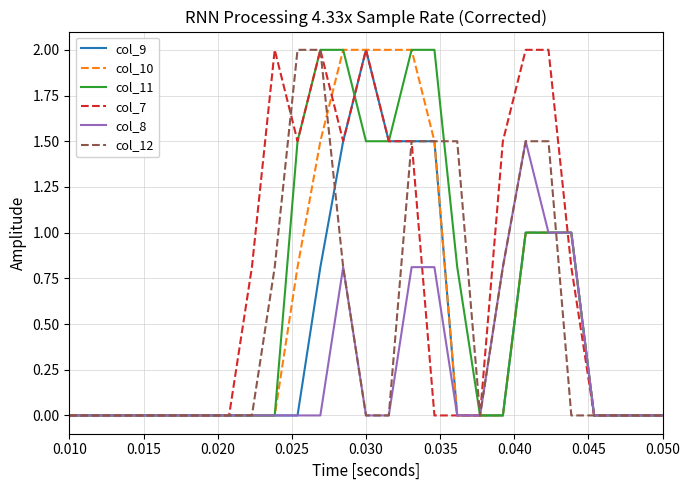

What is the highest value of the col_11 series?

2.0